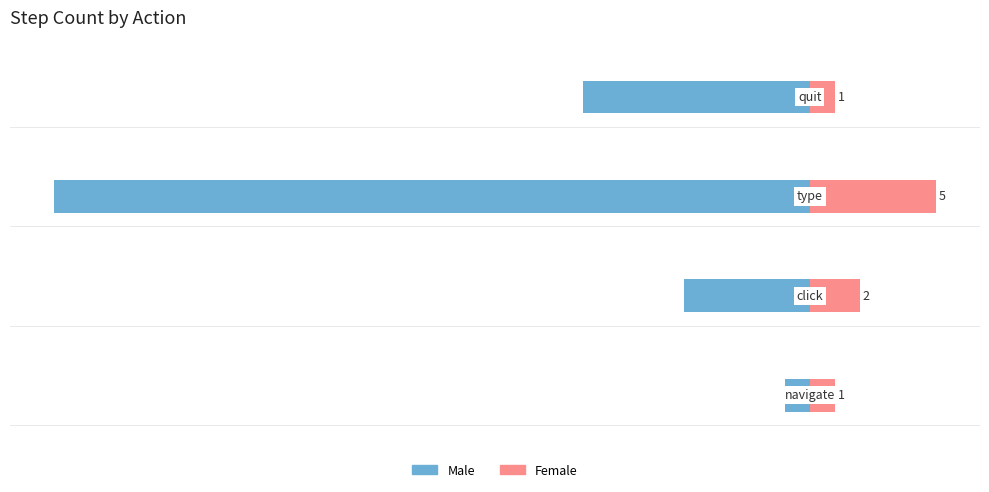

Reading left to right, extract all data points from this chart.

Male: -1	-5	-30	-9
Female: 1	2	5	1